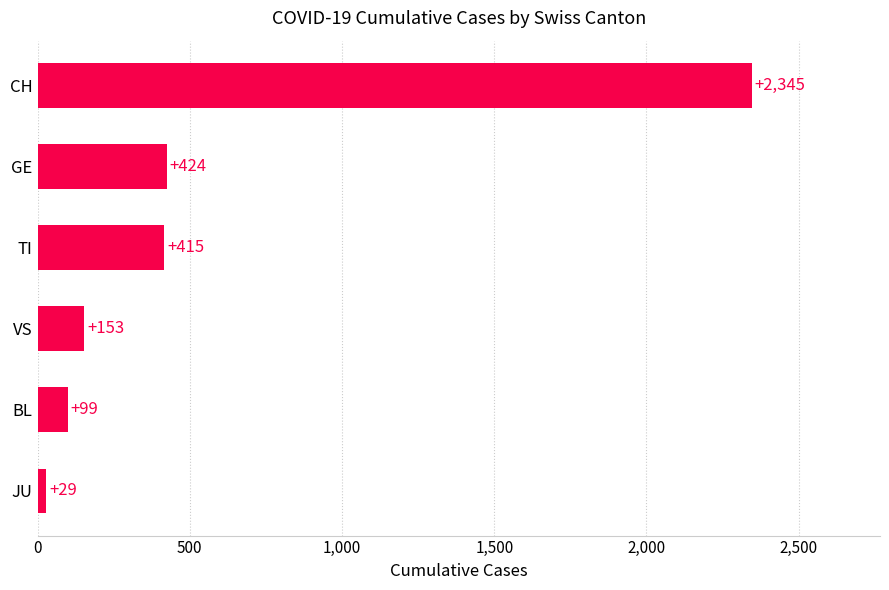

The value at CH is 1155. True or false?

False